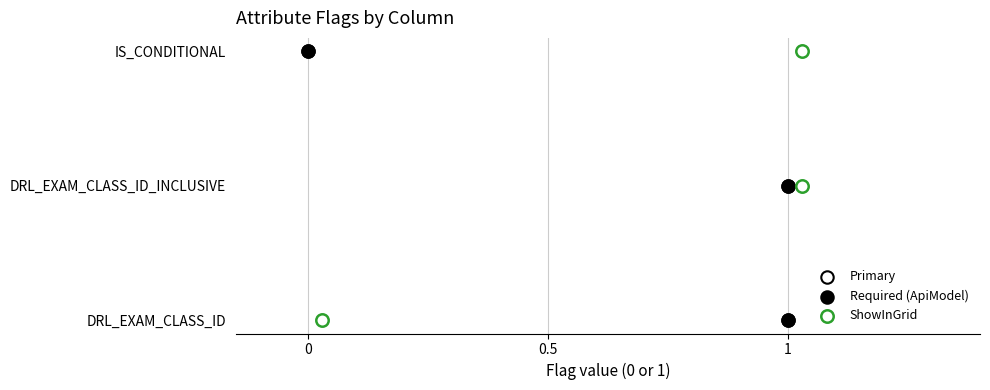

Is the value of ShowInGrid at DRL_EXAM_CLASS_ID greater than the value of Primary at IS_CONDITIONAL?

No